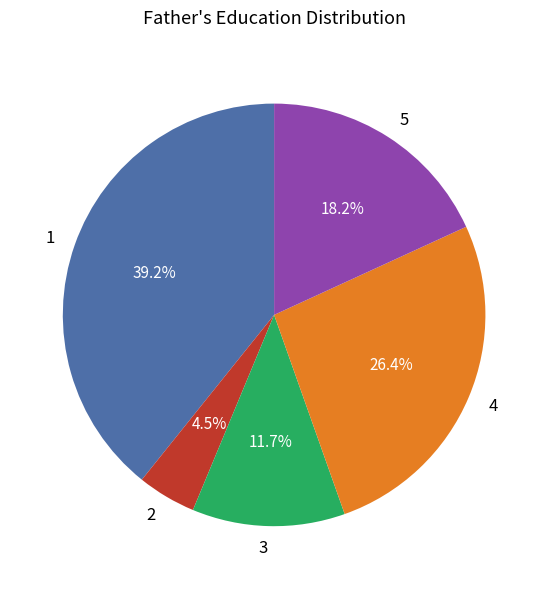

Is there a majority slice in this chart?

No